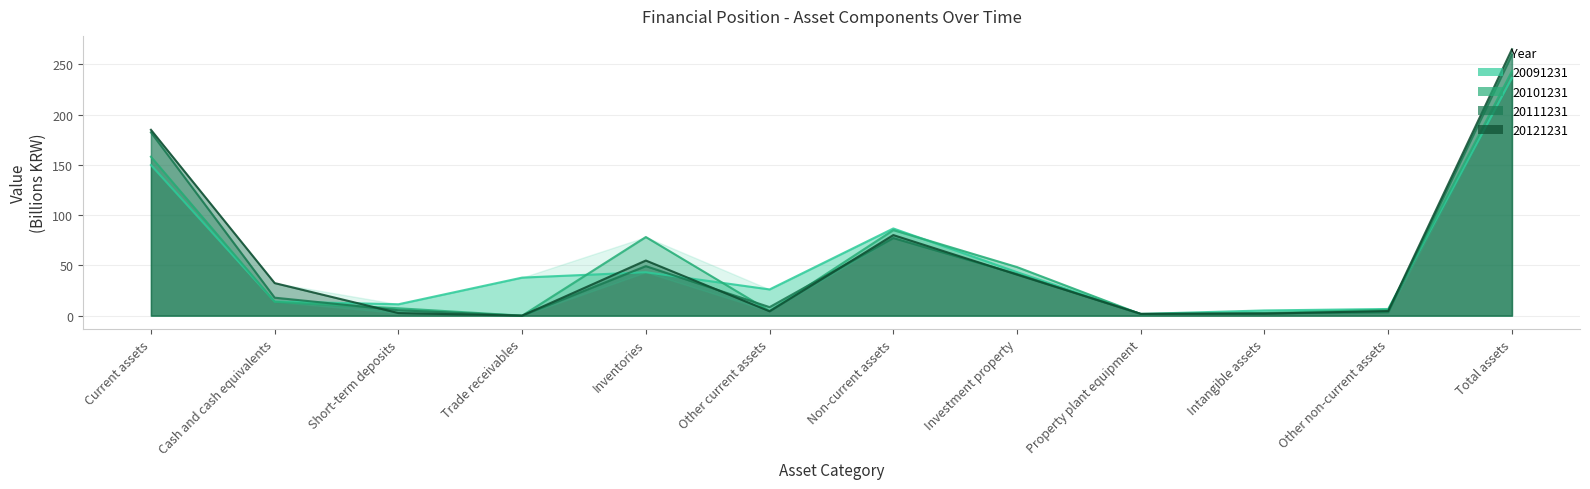

What is the difference between the maximum and minimum values in the 20121231 series?

265.1